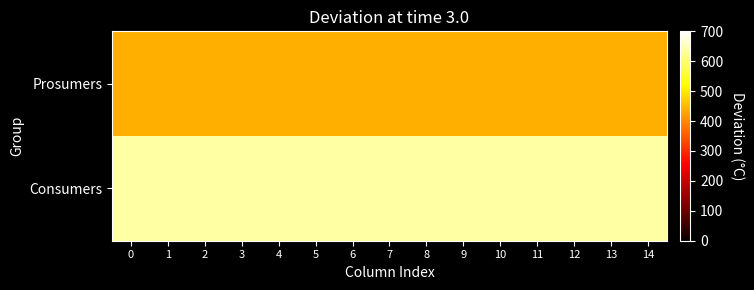

How many categories are shown in the chart?

15